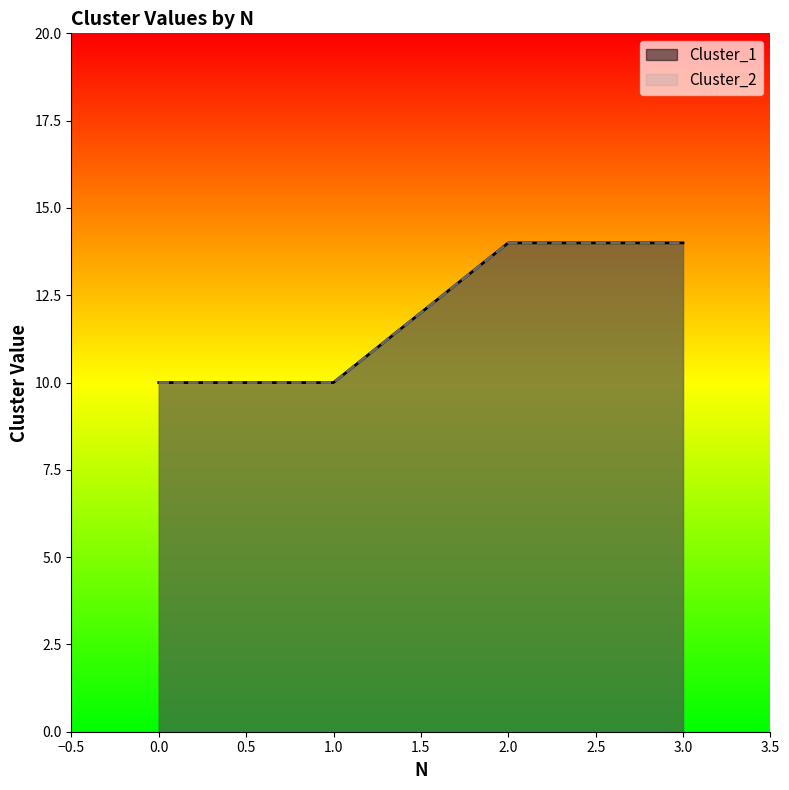

What is the sum of the Cluster_1 values at 2 and 1?

24